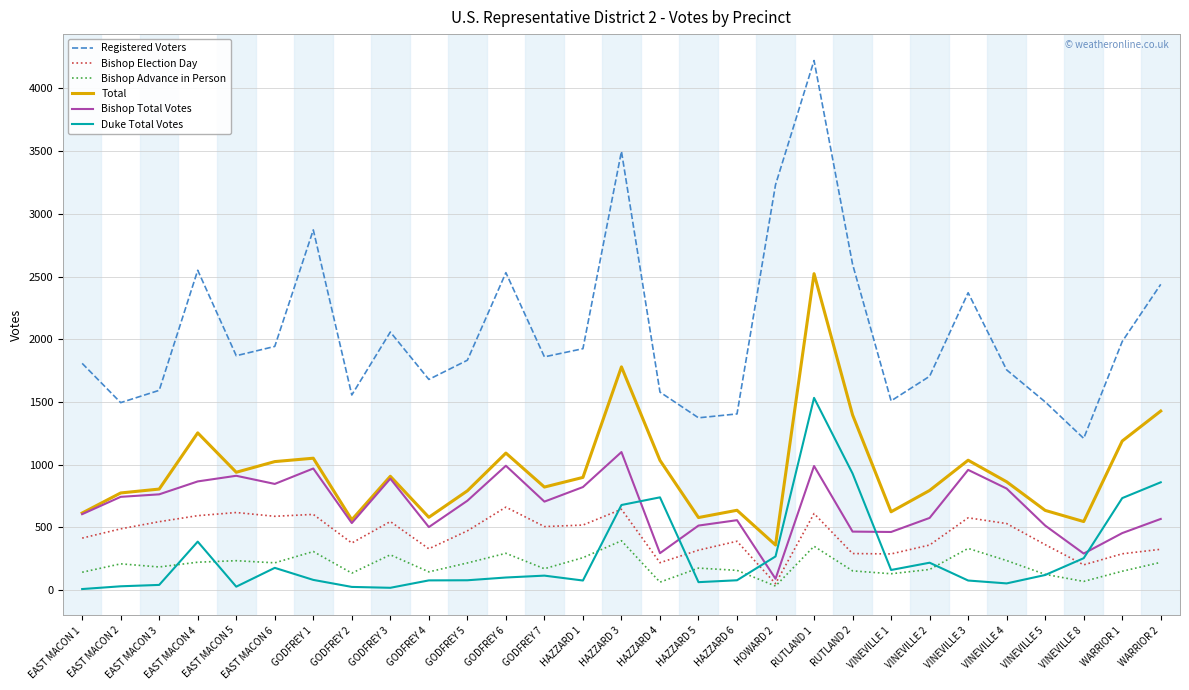

Which series has the largest range (max minus min)?

Registered Voters